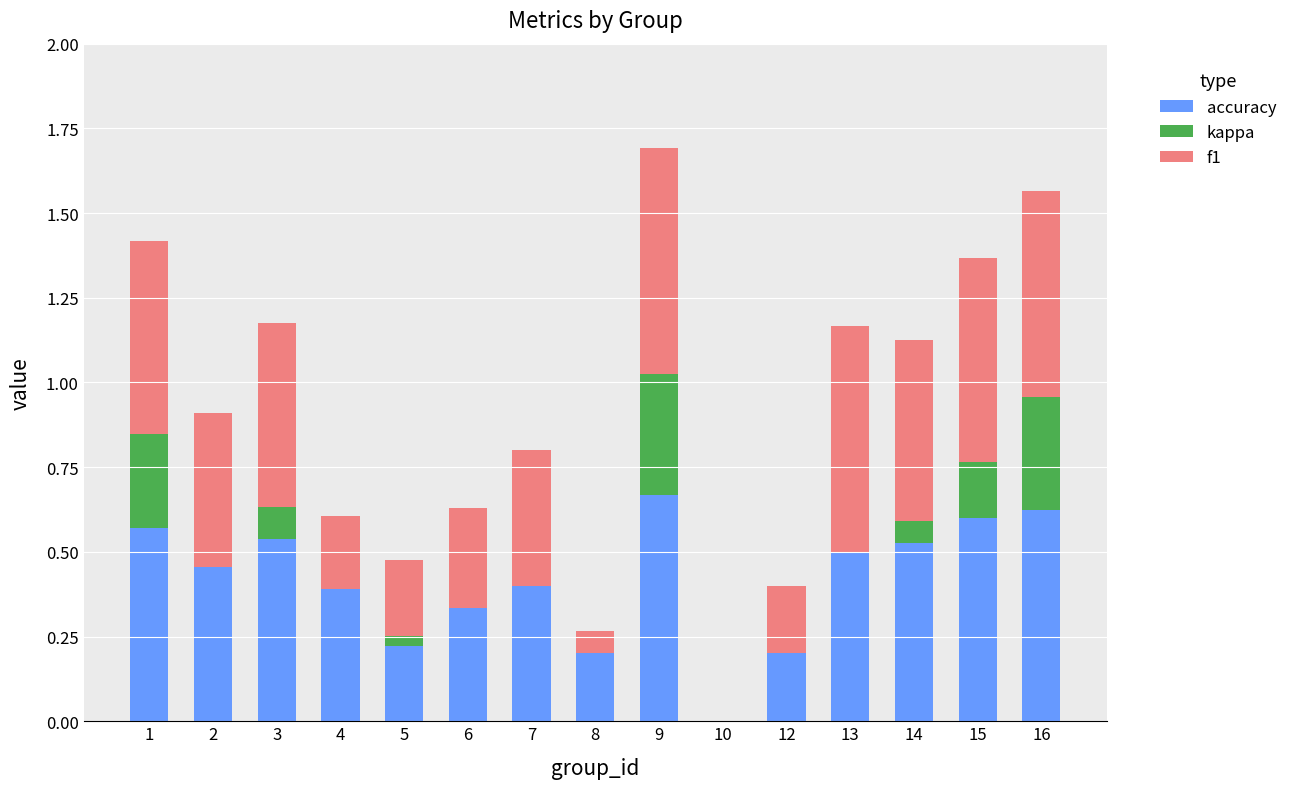

At which category is the sum across all series the highest?

9